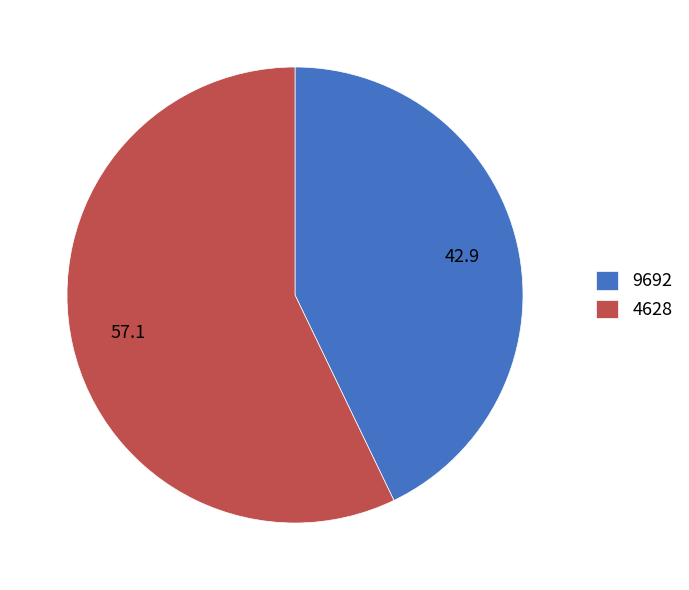

Which slice is the smallest?

9692